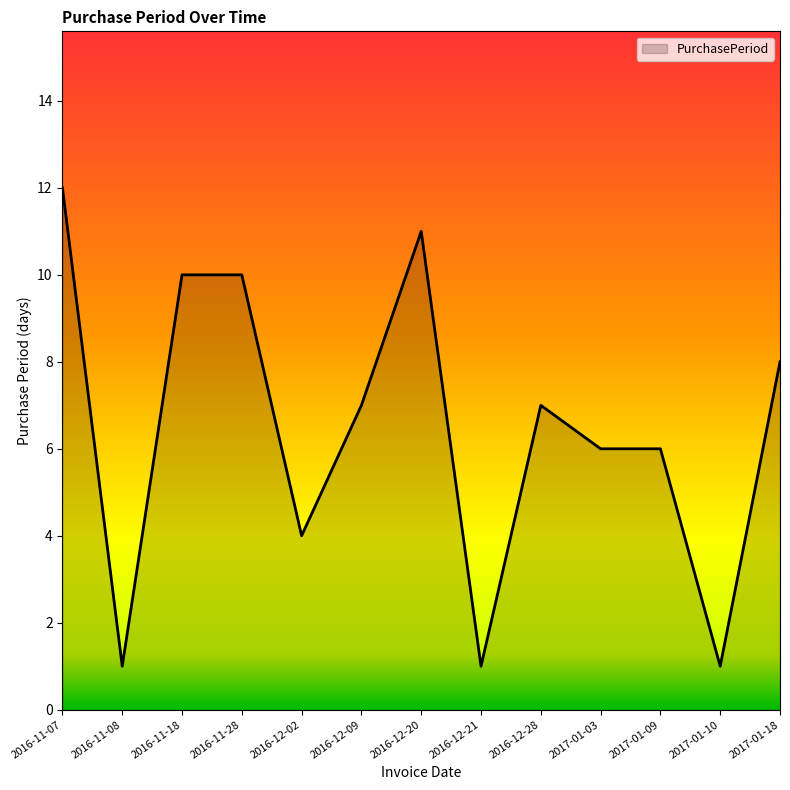

Reading left to right, extract all data points from this chart.

2016-11-07=12	2016-11-08=1	2016-11-18=10	2016-11-28=10	2016-12-02=4	2016-12-09=7	2016-12-20=11	2016-12-21=1	2016-12-28=7	2017-01-03=6	2017-01-09=6	2017-01-10=1	2017-01-18=8